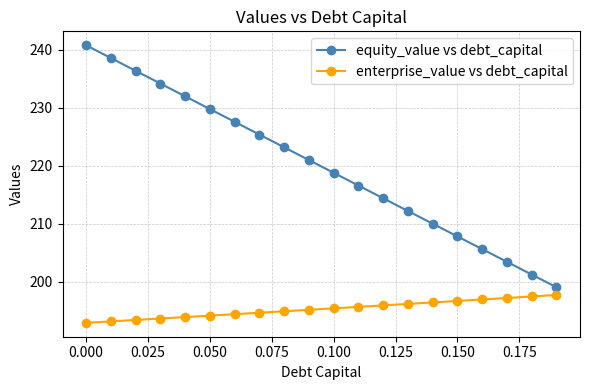

What is the value of the enterprise_value vs debt_capital point at the 13th from the left?

196.0